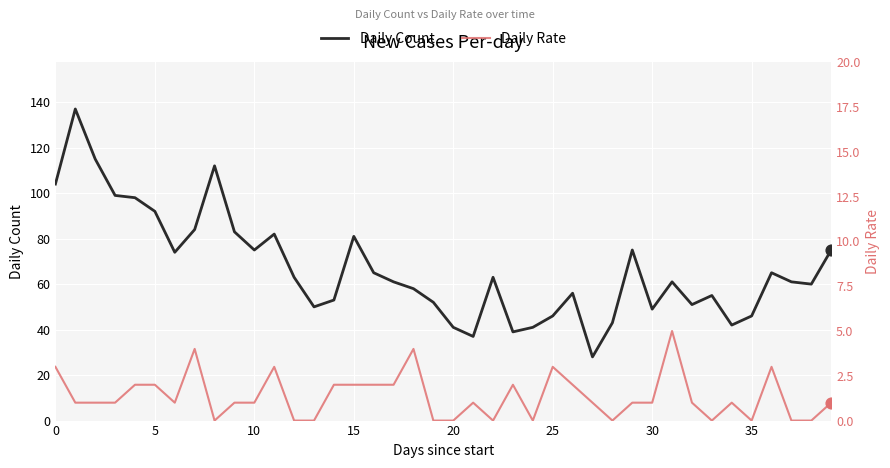

Is the value of Daily Count at 20 greater than the value of Daily Rate at 29?

Yes